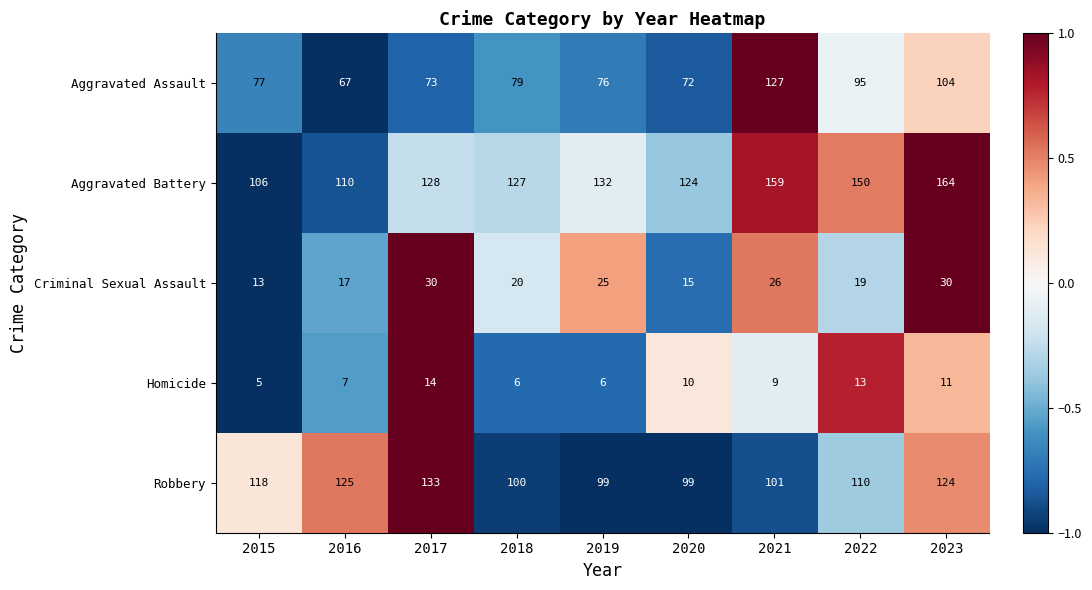

Is it true that Aggravated Battery equals 124 at 2020?

True